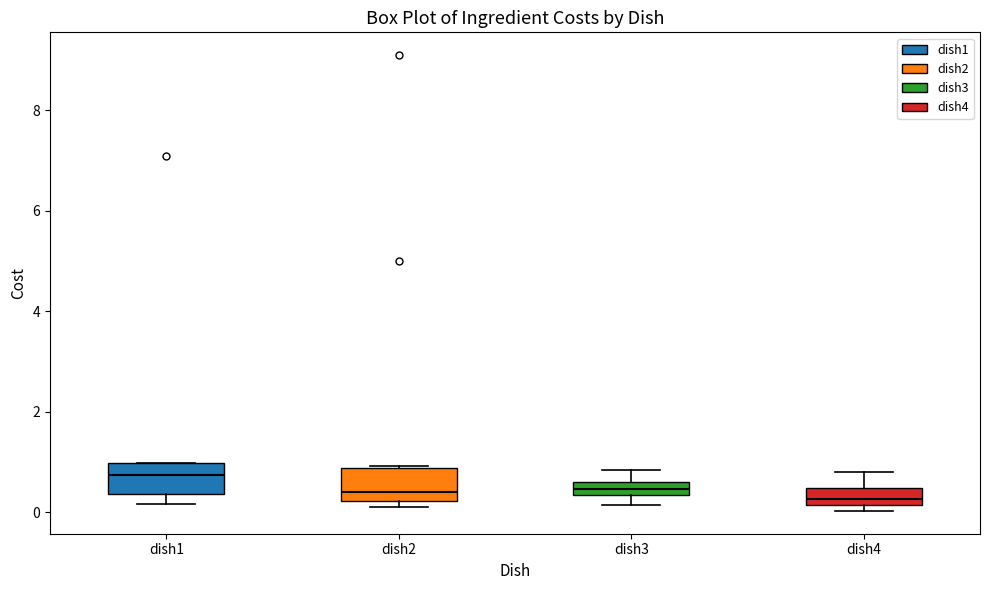

Where is the upper edge of the box for dish1 on the y-axis? The values are not printed on the chart, so give them approximately, as read against the axis.

1.0